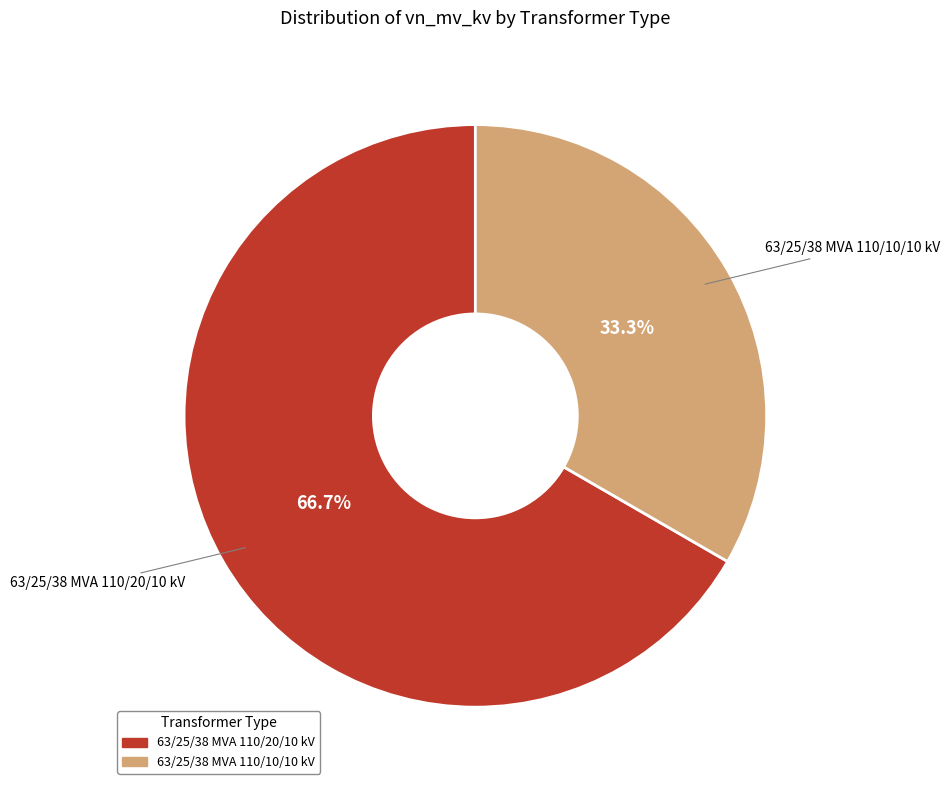

To the nearest percent, what is the difference between the 63/25/38 MVA 110/20/10 kV and 63/25/38 MVA 110/10/10 kV slice percentages?

33%